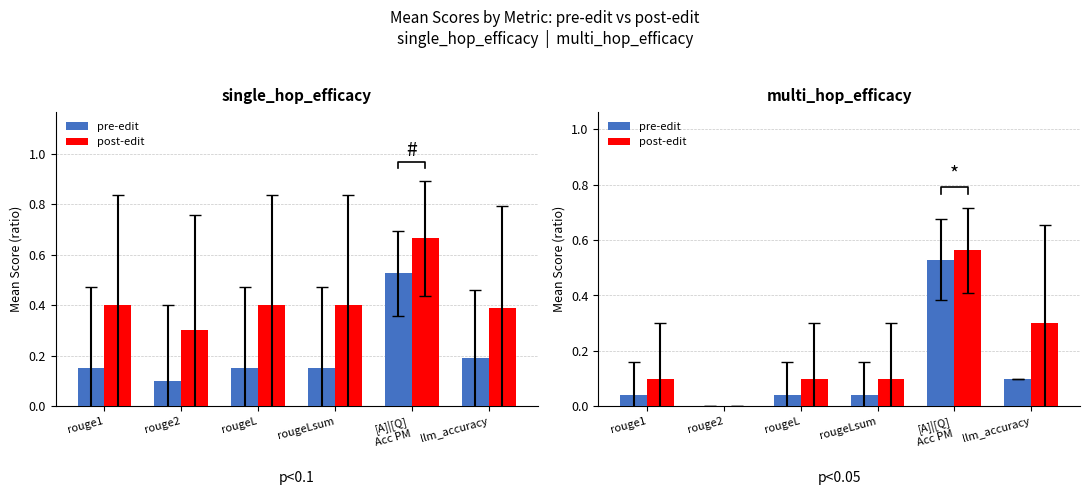

How many data points in post-edit are above 0?

5